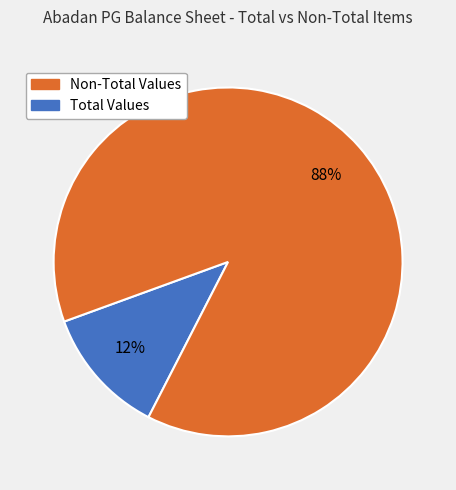

To the nearest percent, what is the average slice percentage?

50%